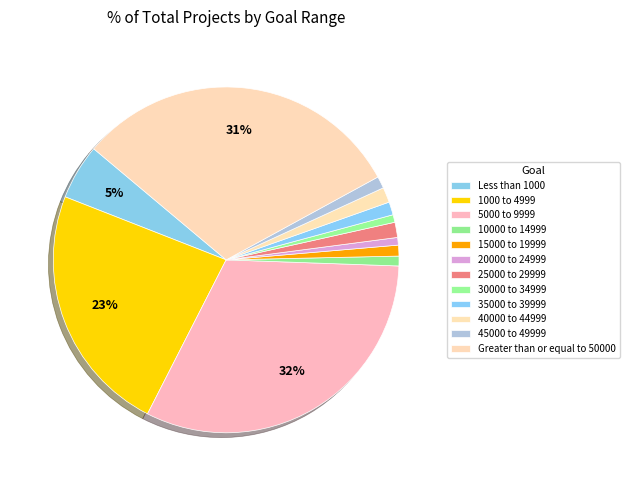

How many slices are in this pie chart?

12